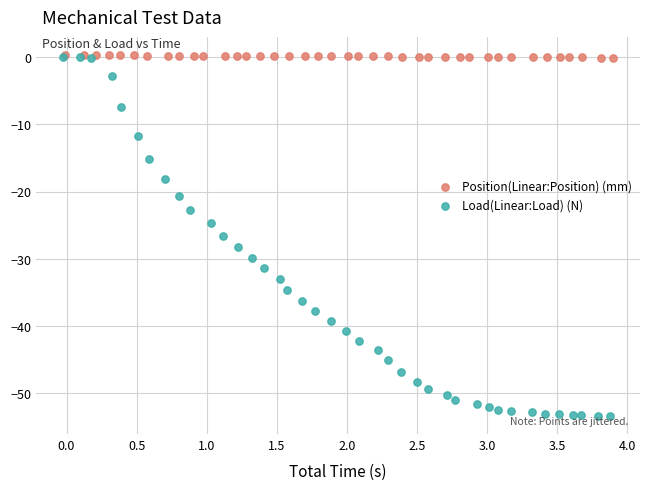

Which series has the widest spread of Y values?

Load(Linear:Load) (N)